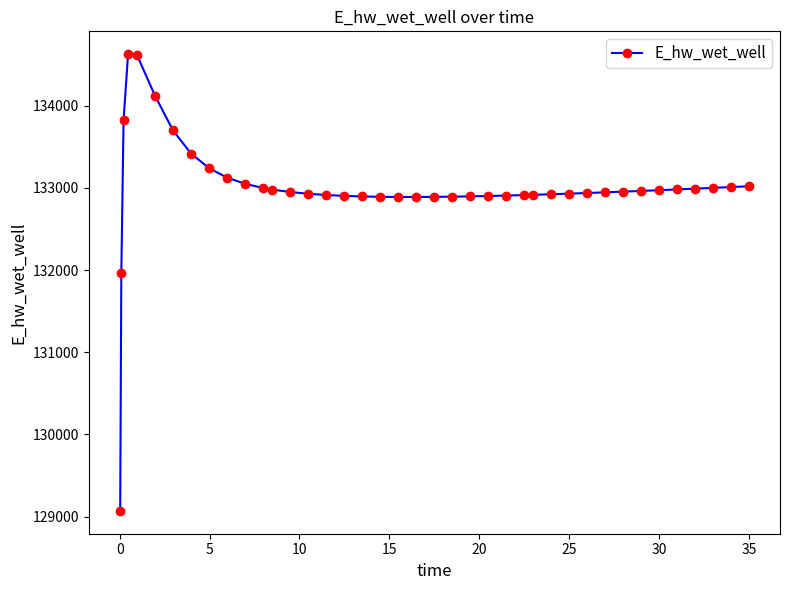

What is the difference between the maximum and minimum values?

5557.6